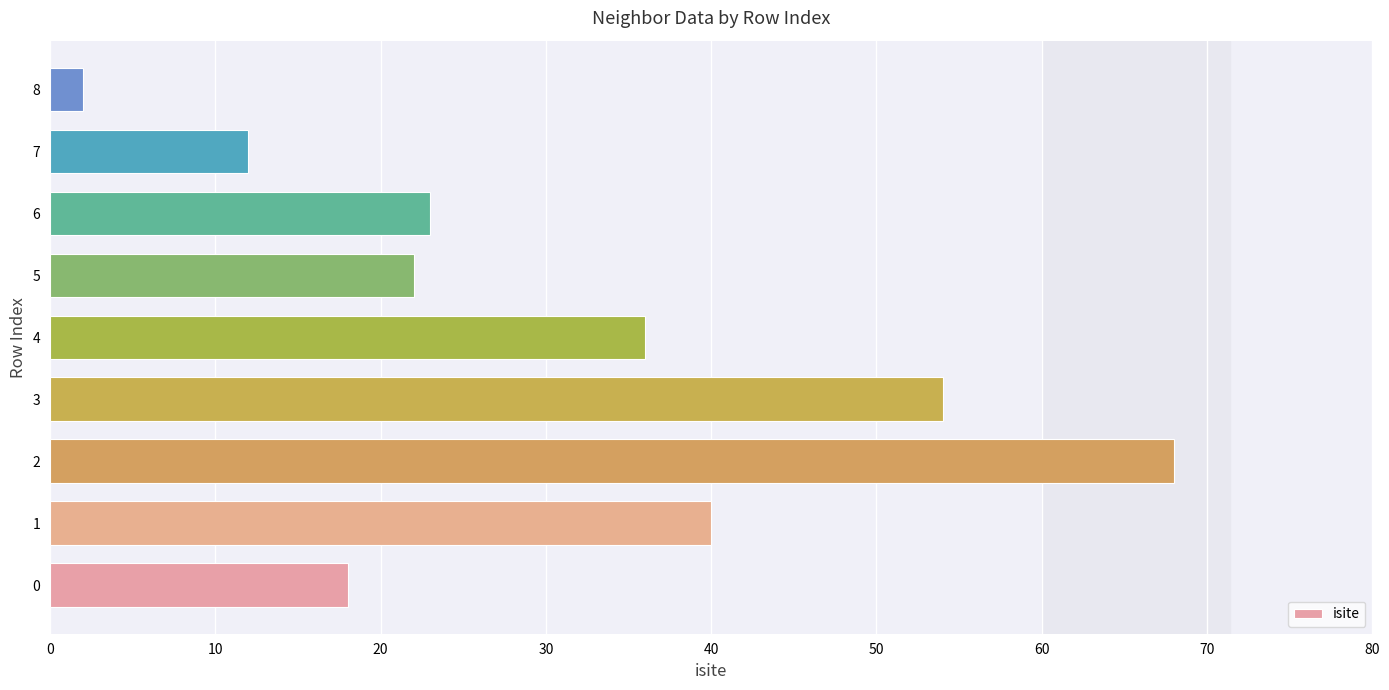

Where is the data nearest to the value 35?

4